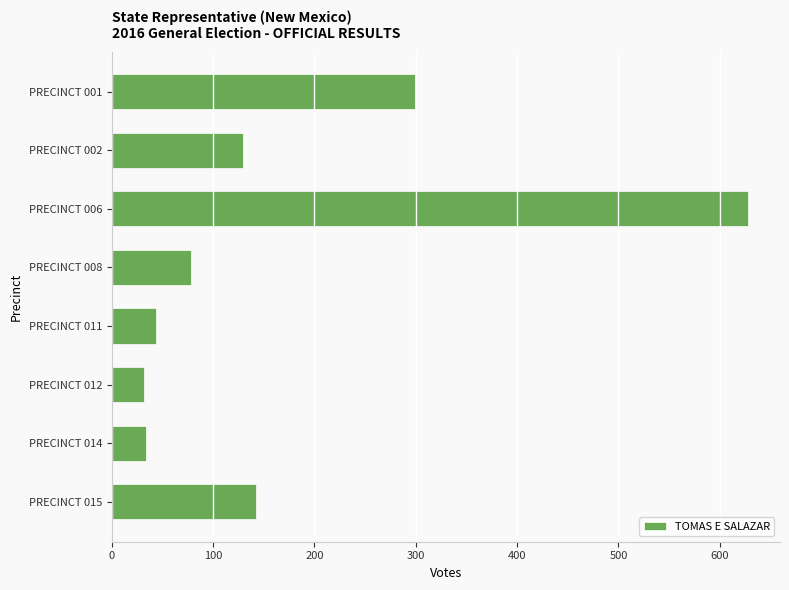

How many bars are there in total?

8